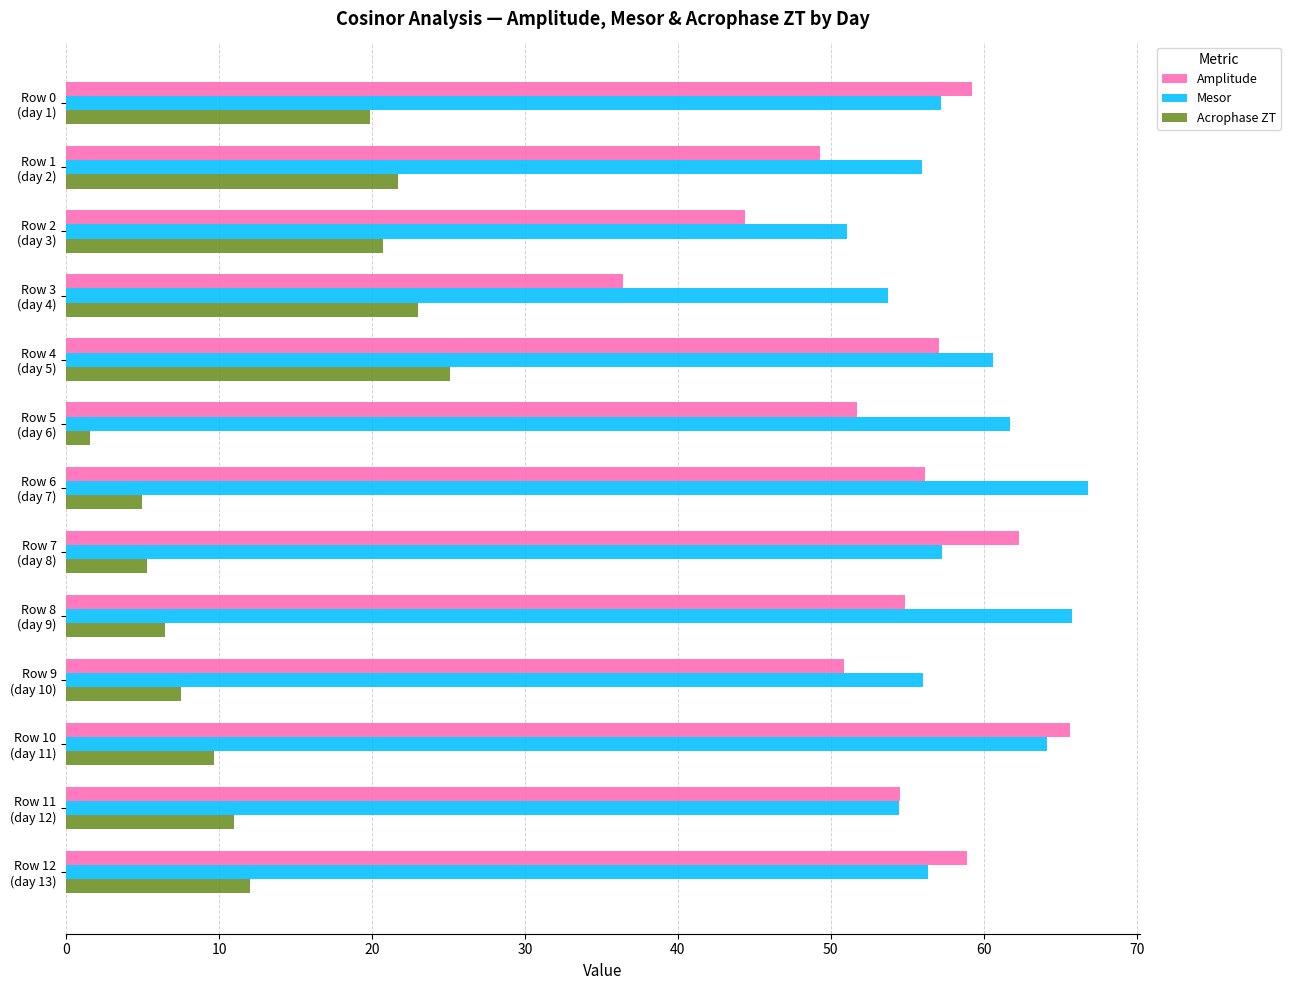

Which series has the largest total across all categories?

Mesor